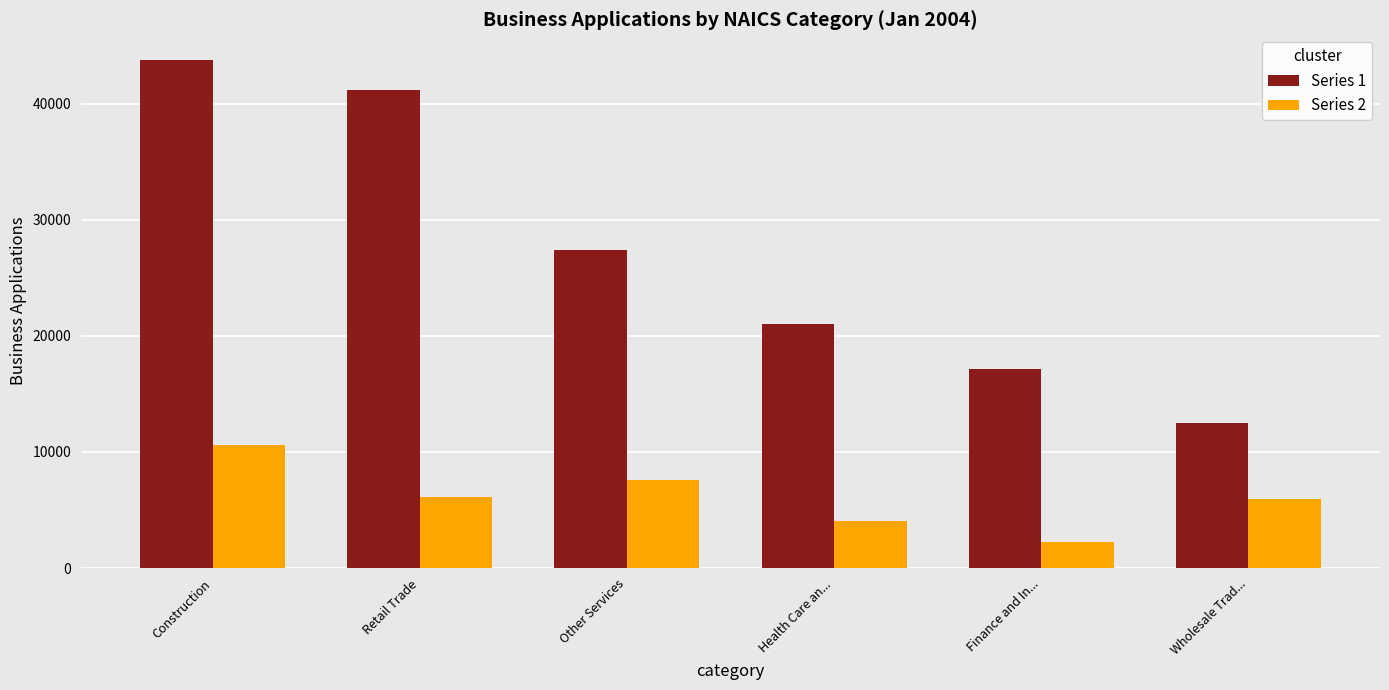

What is the total value across all series at Construction?

54375